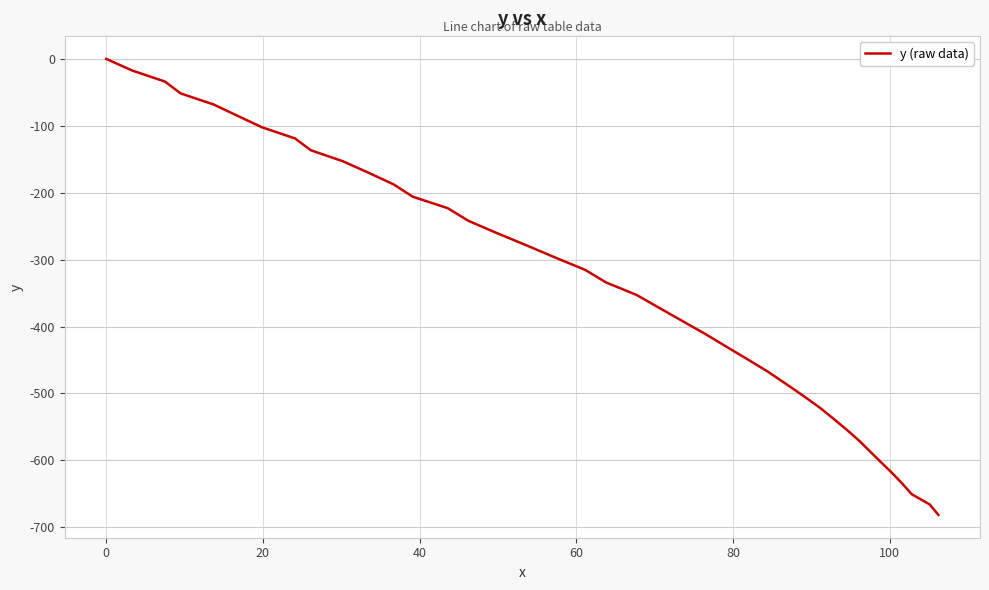

How many lines are shown in the chart?

1